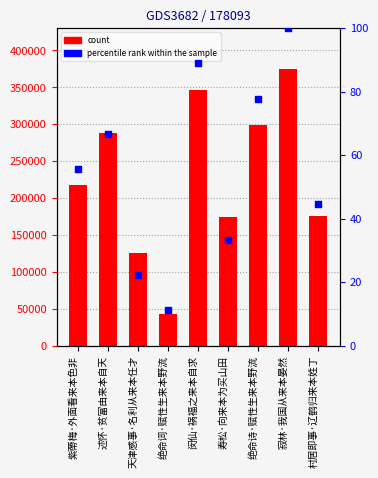

What are all the series names shown in the legend?

count, percentile rank within the sample